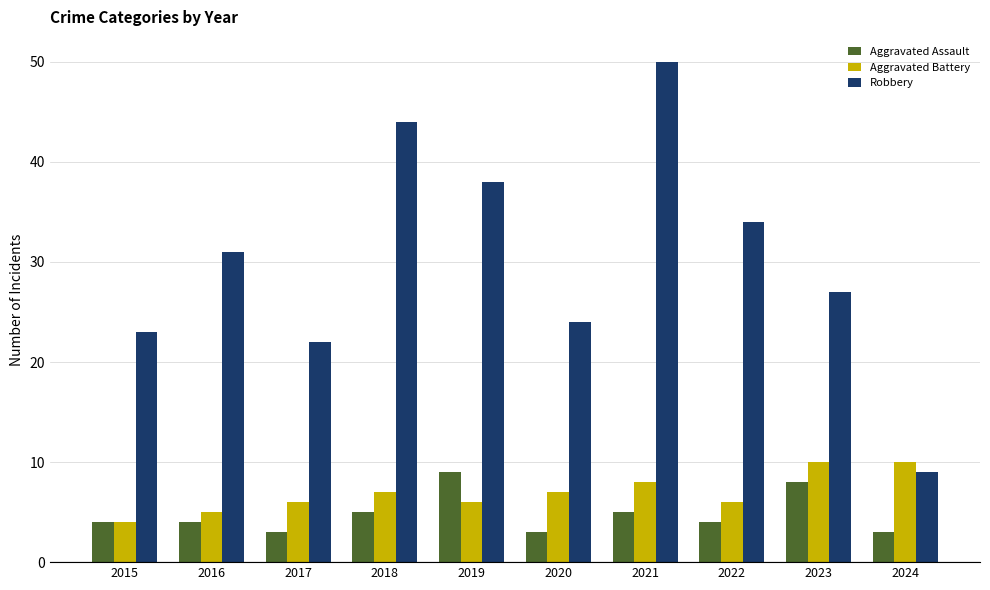

At how many categories does at least one series exceed 12?

9